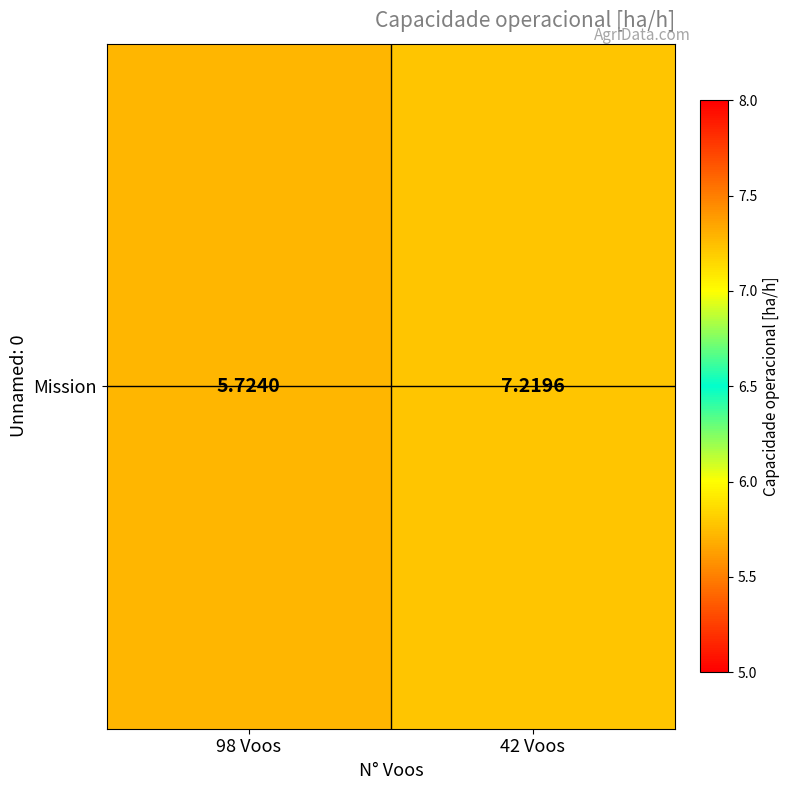

Rank the categories by value from highest to lowest.

42 Voos, 98 Voos